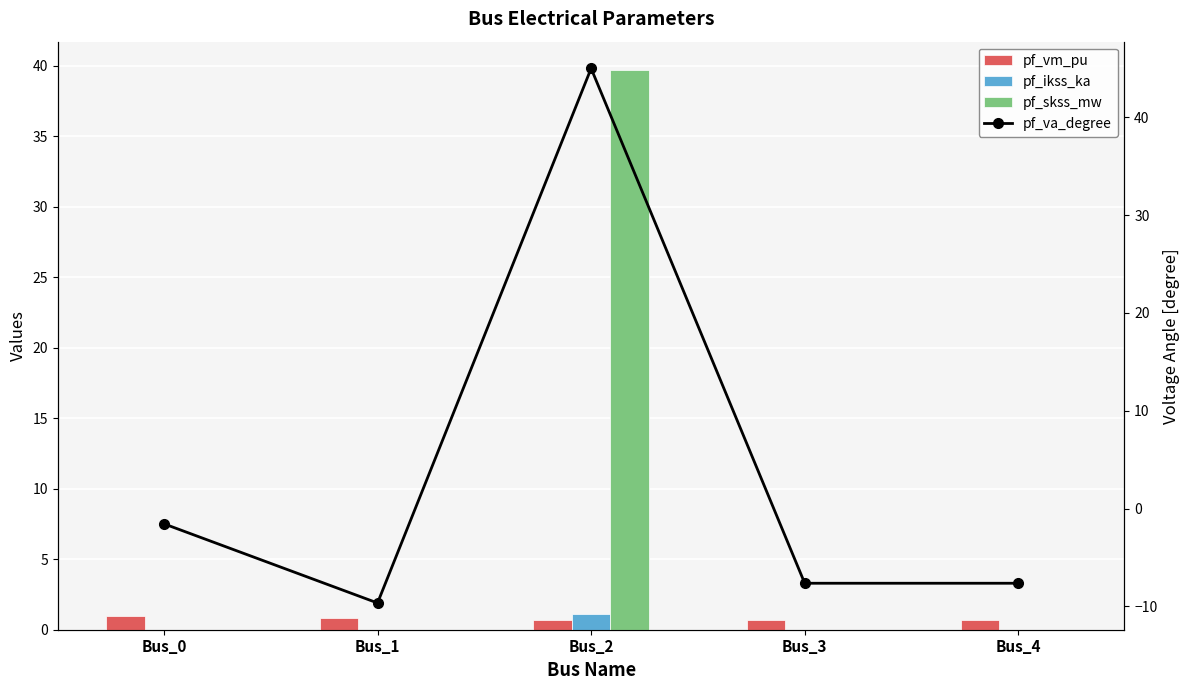

Which series has the largest range (max minus min)?

pf_va_degree